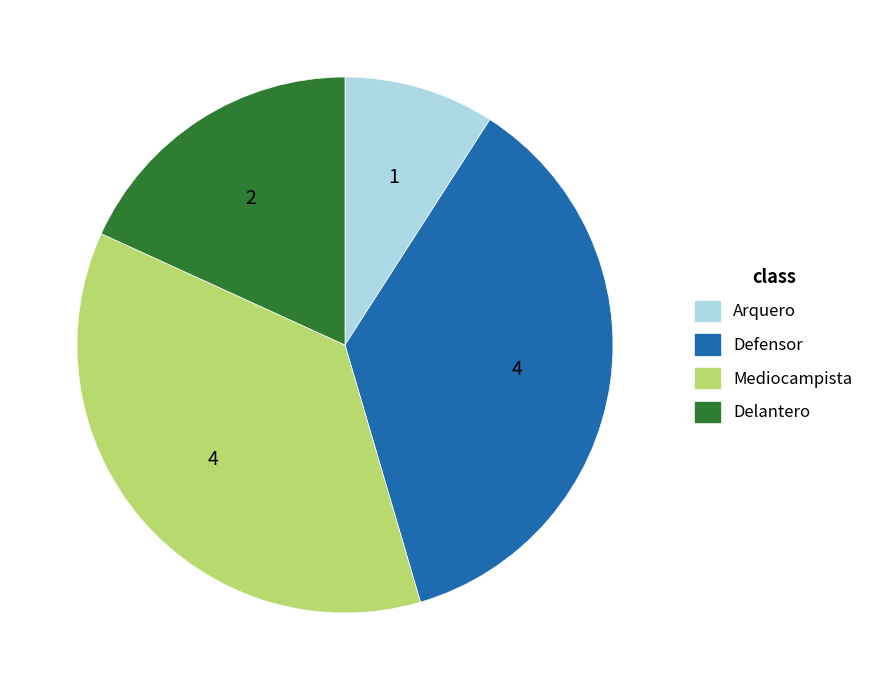

Which category has the smallest portion of the pie?

Arquero